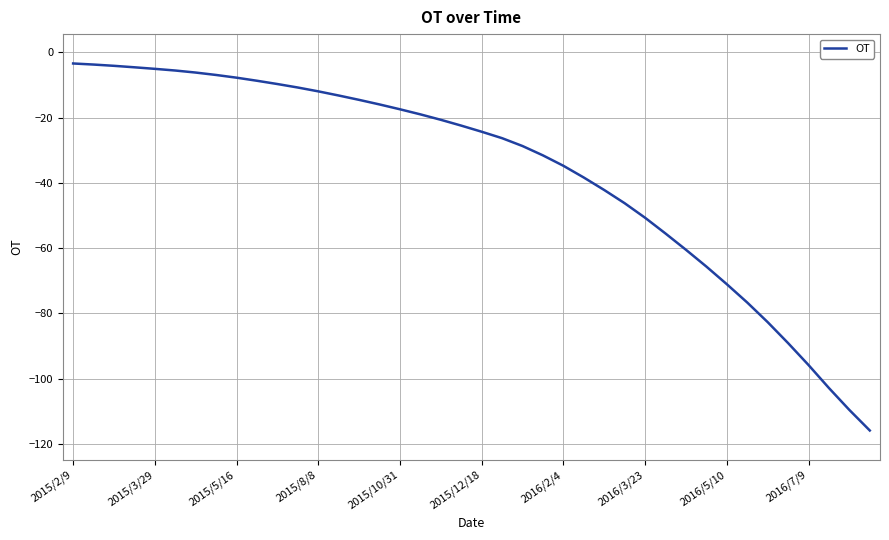

What is the maximum value shown in the chart?

-3.4